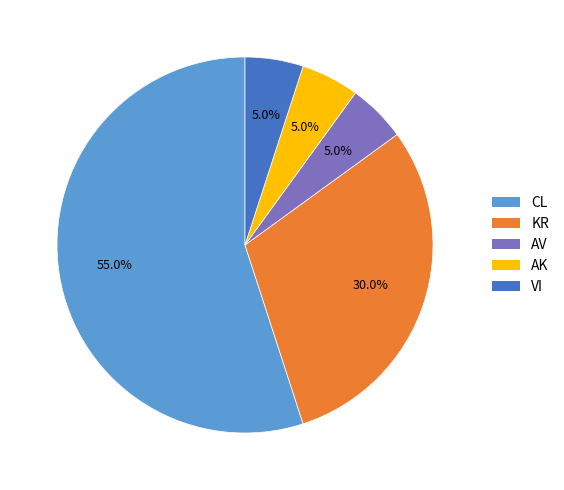

Which category has the biggest portion of the pie?

CL